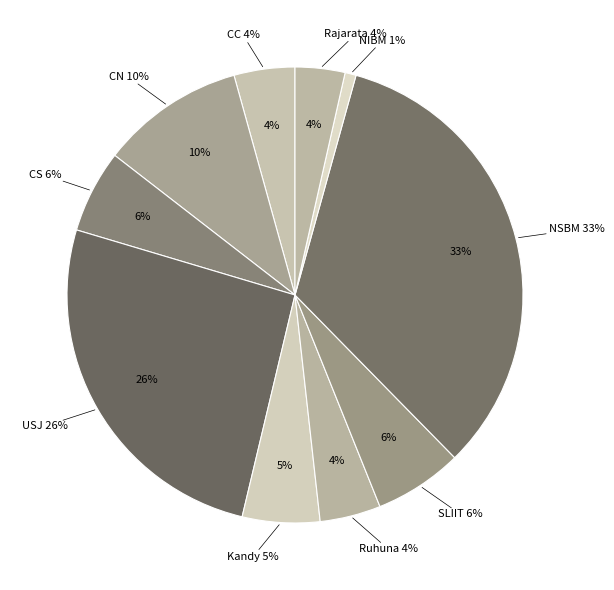

Which category has the smallest portion of the pie?

NIBM